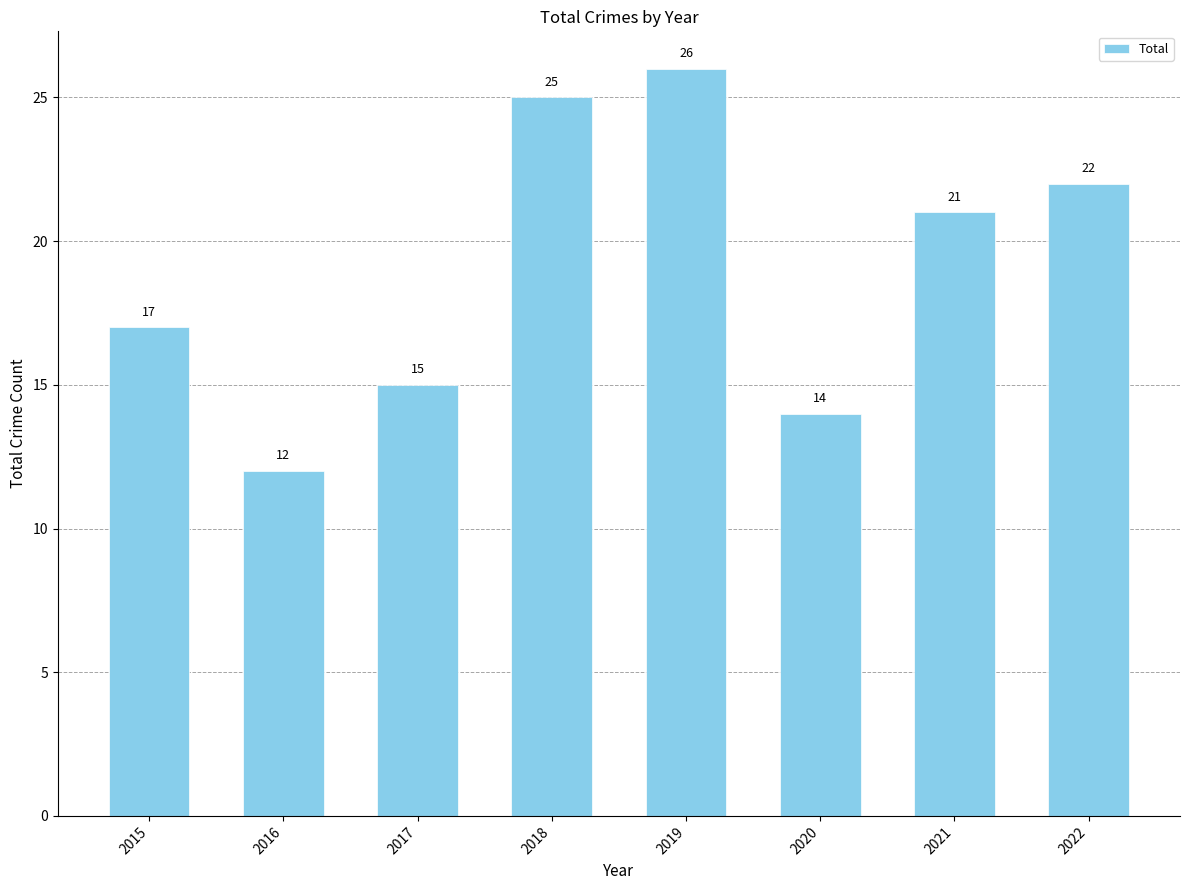

Which has a higher value, 2021 or 2020?

2021